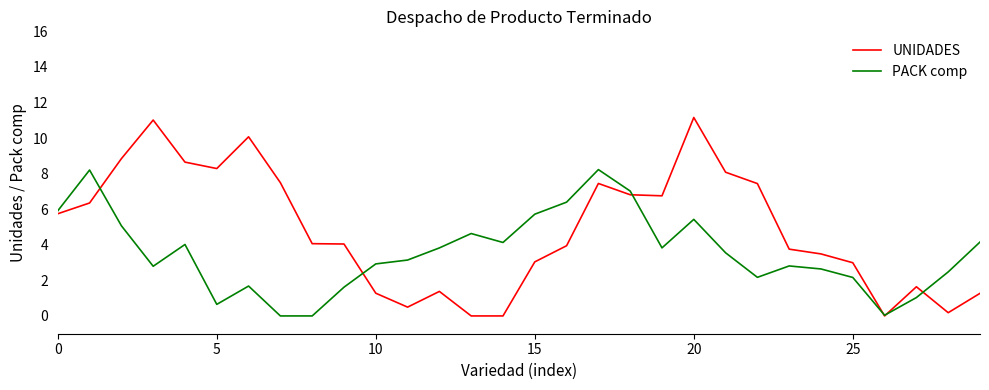

How many lines are shown in the chart?

2